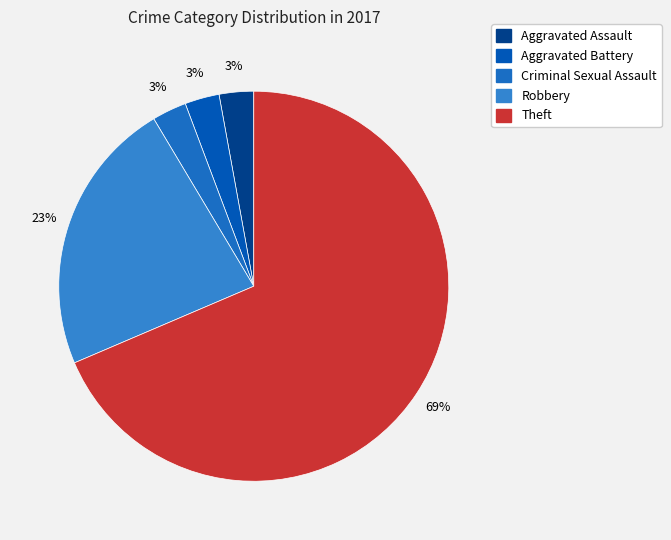

To the nearest percent, what is the difference between the largest and smallest slice percentages?

66%